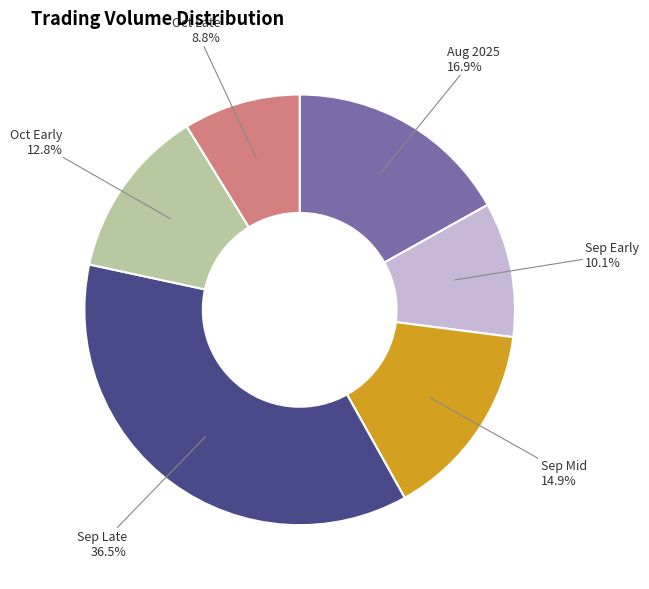

Count the number of slices in the pie.

6